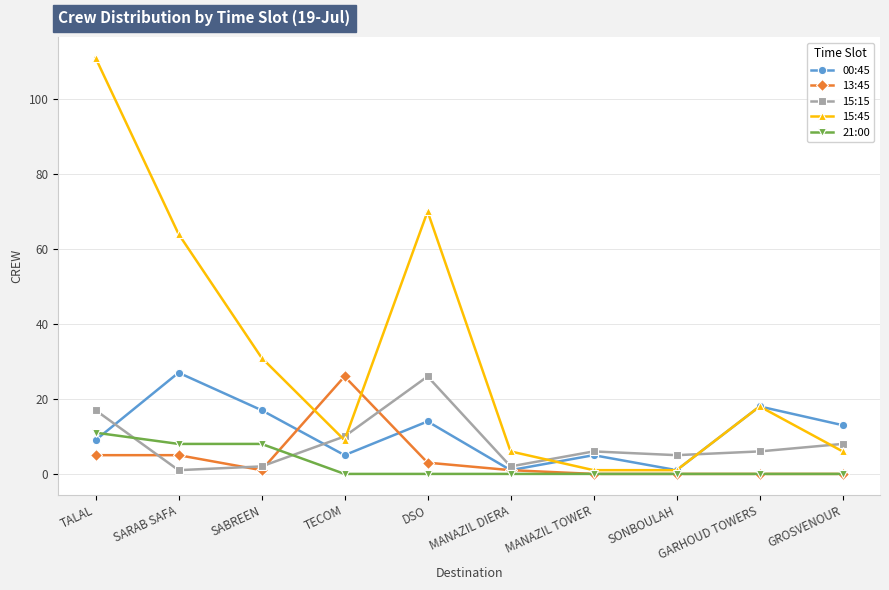

Where is the first local minimum for 00:45?

TECOM